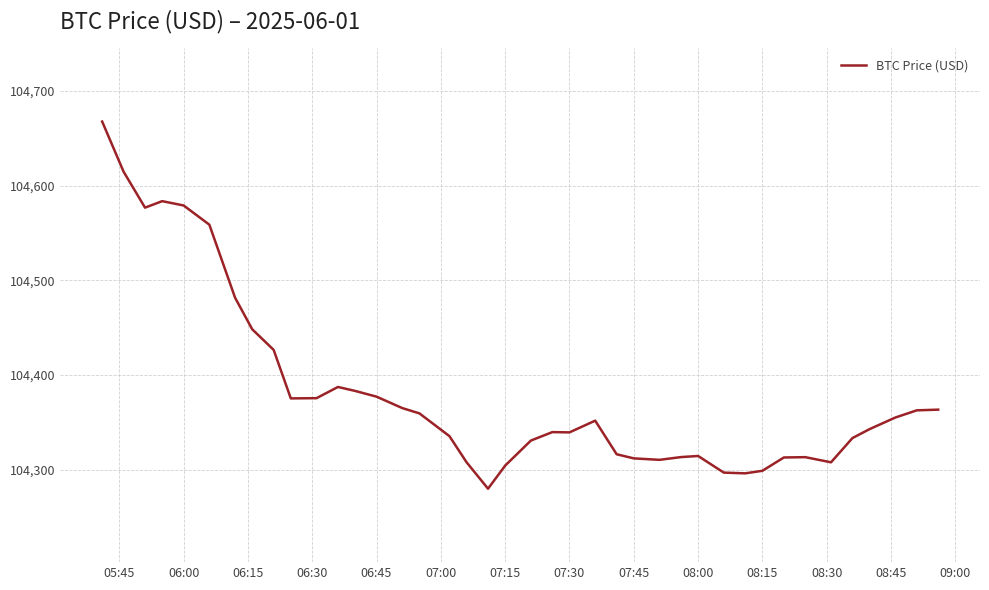

How many series are shown in this chart?

1